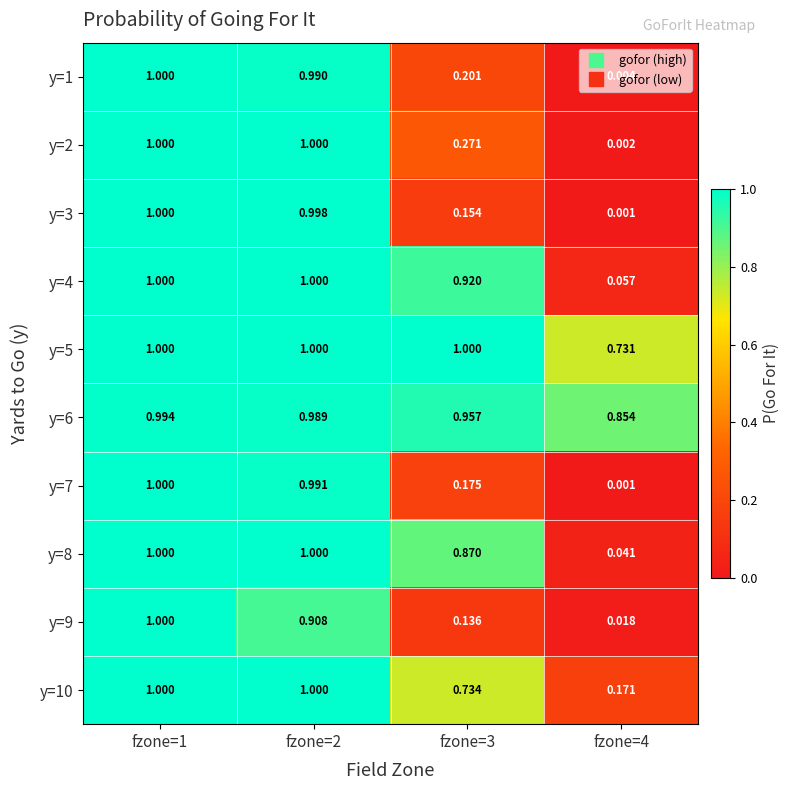

Reading right to left, extract all data points from this chart.

y=1: fzone=4=0.0	fzone=3=0.2	fzone=2=1.0	fzone=1=1.0
y=2: fzone=4=0.0	fzone=3=0.3	fzone=2=1.0	fzone=1=1.0
y=3: fzone=4=0.0	fzone=3=0.2	fzone=2=1.0	fzone=1=1.0
y=4: fzone=4=0.1	fzone=3=0.9	fzone=2=1.0	fzone=1=1.0
y=5: fzone=4=0.7	fzone=3=1.0	fzone=2=1.0	fzone=1=1.0
y=6: fzone=4=0.9	fzone=3=1.0	fzone=2=1.0	fzone=1=1.0
y=7: fzone=4=0.0	fzone=3=0.2	fzone=2=1.0	fzone=1=1.0
y=8: fzone=4=0.0	fzone=3=0.9	fzone=2=1.0	fzone=1=1.0
y=9: fzone=4=0.0	fzone=3=0.1	fzone=2=0.9	fzone=1=1.0
y=10: fzone=4=0.2	fzone=3=0.7	fzone=2=1.0	fzone=1=1.0